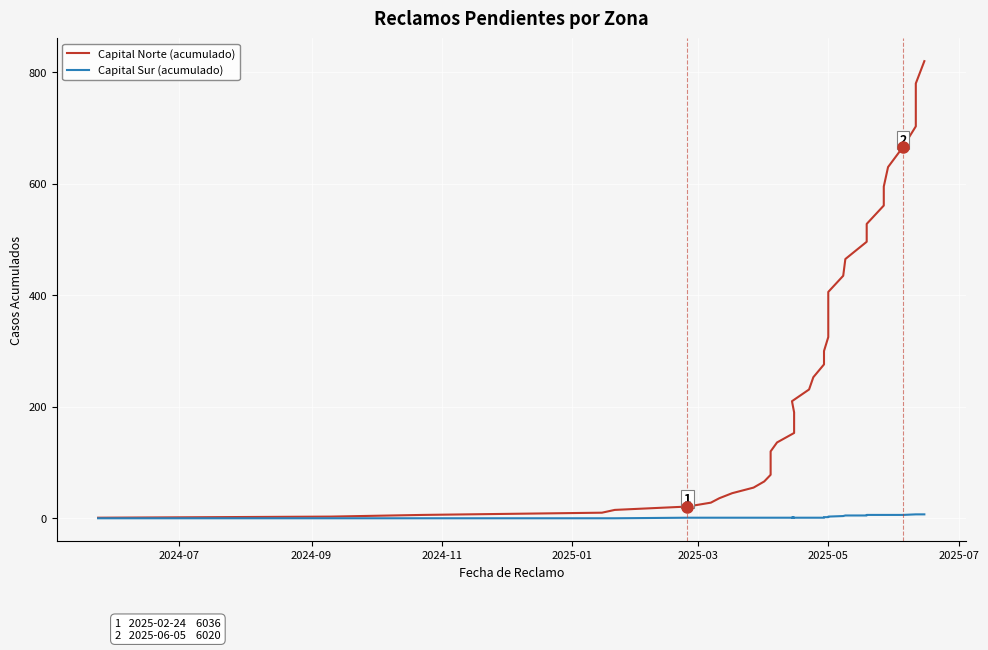

Count the number of data series in this chart.

2